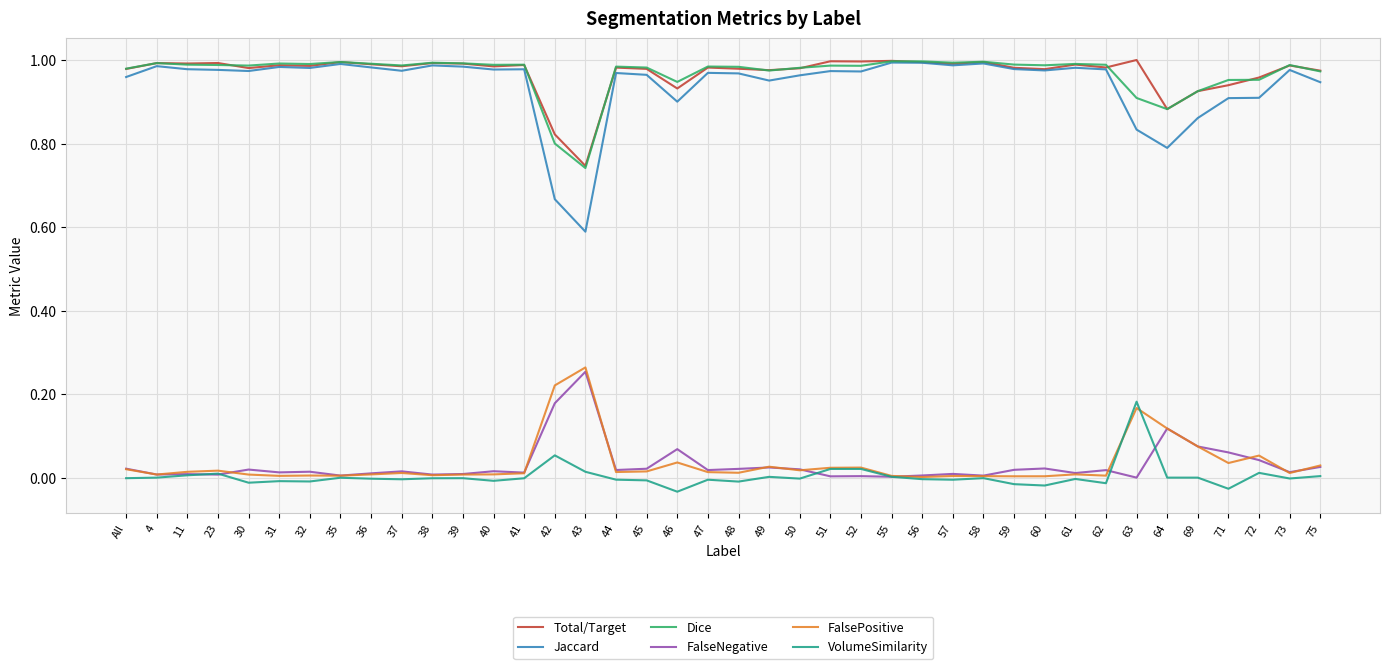

How many lines are shown in the chart?

6